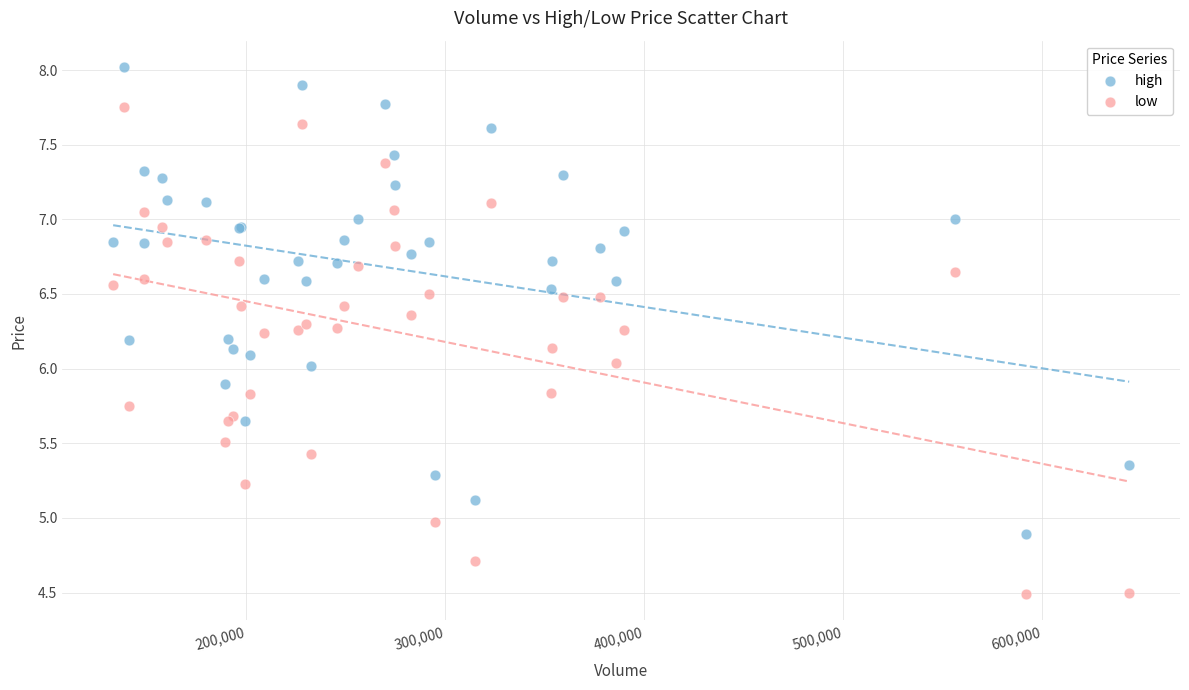

Which series contains the lowest Y value?

low